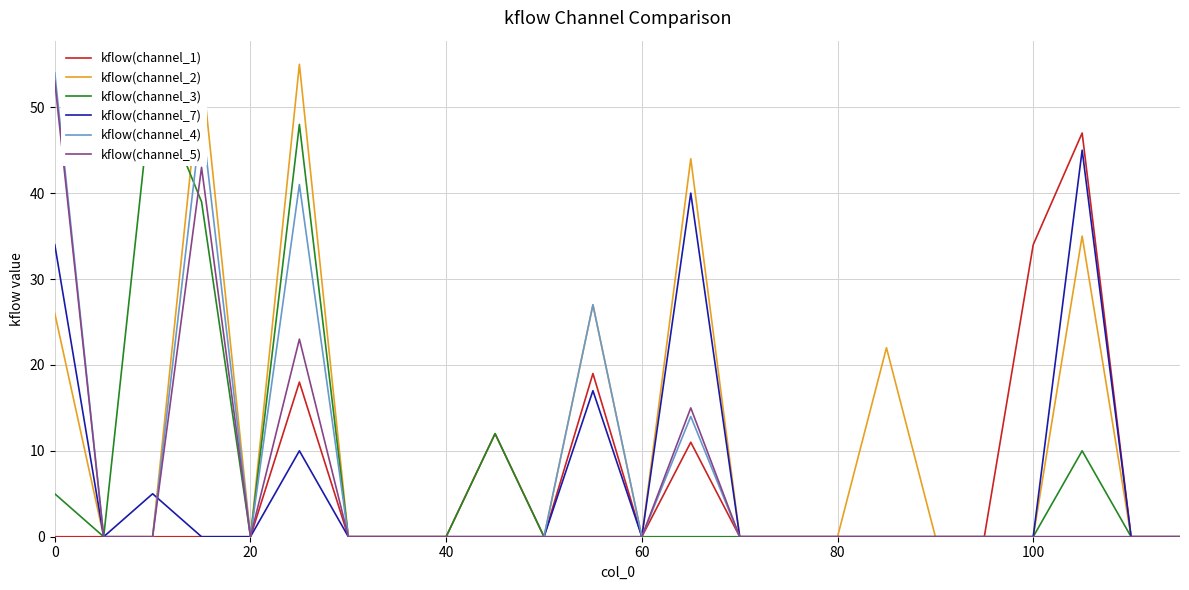

Is it true that kflow(channel_7) equals 0 at 40?

True